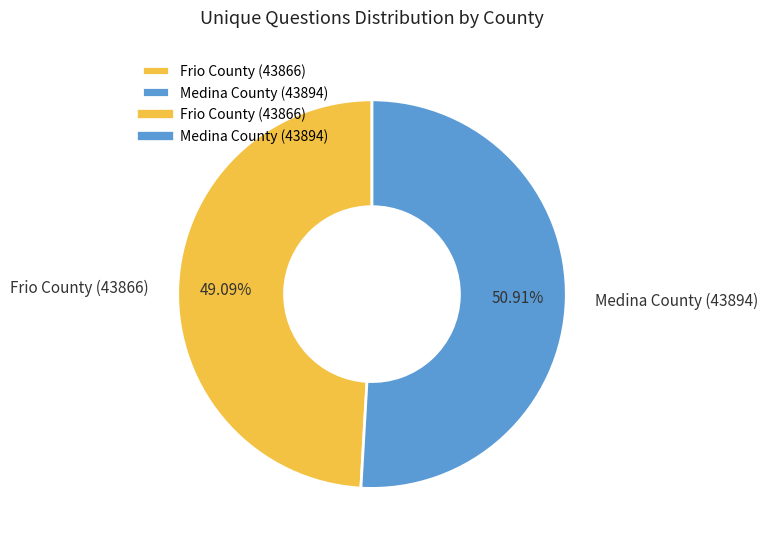

Between Frio County (43866) and Medina County (43894), which is larger?

Medina County (43894)